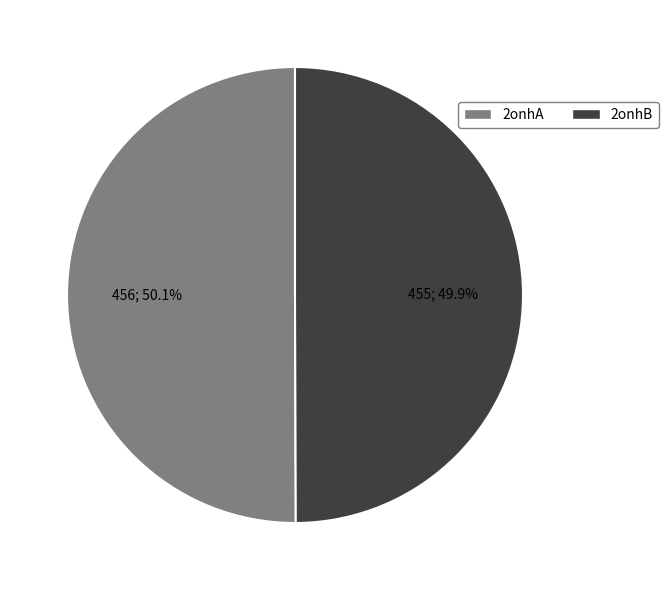

What percentage do 2onhA and 2onhB together represent?

100.0%